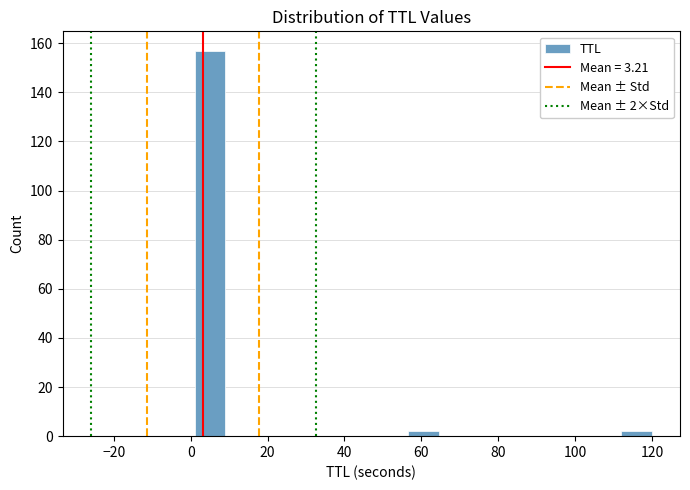

Read against the x-axis, roughly where is the centre of the tallest bar?

4